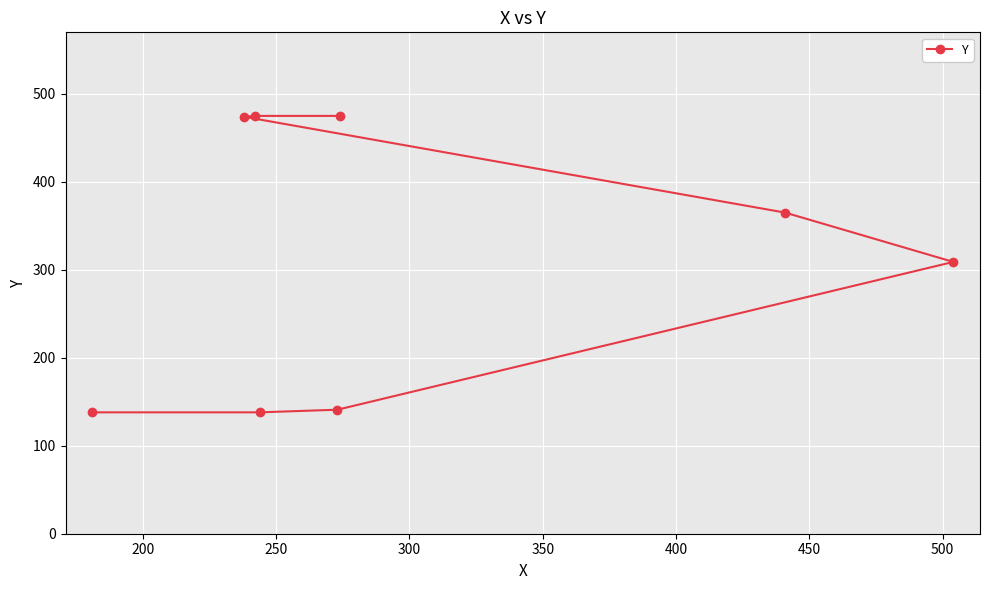

Reading left to right, what are all the values shown in this chart?

138	138	141	309	365	474	475	475